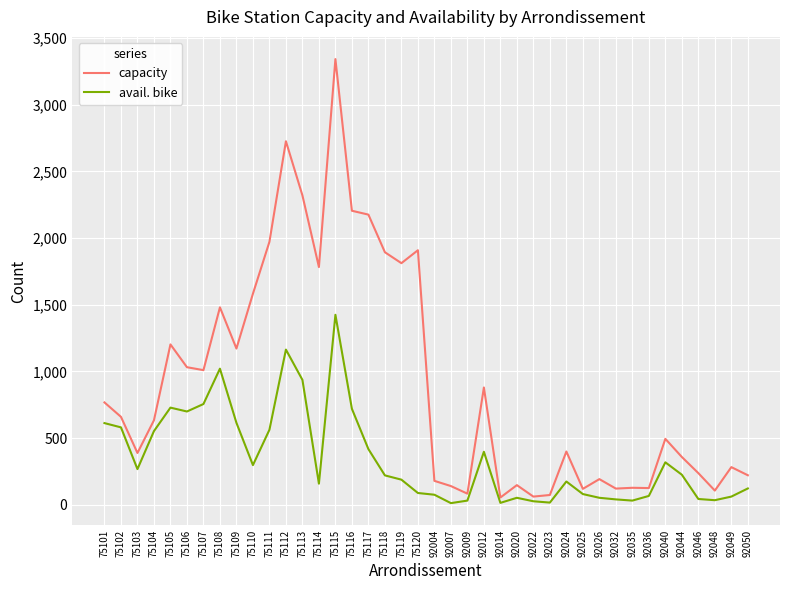

At which category is the sum across all series the highest?

75115